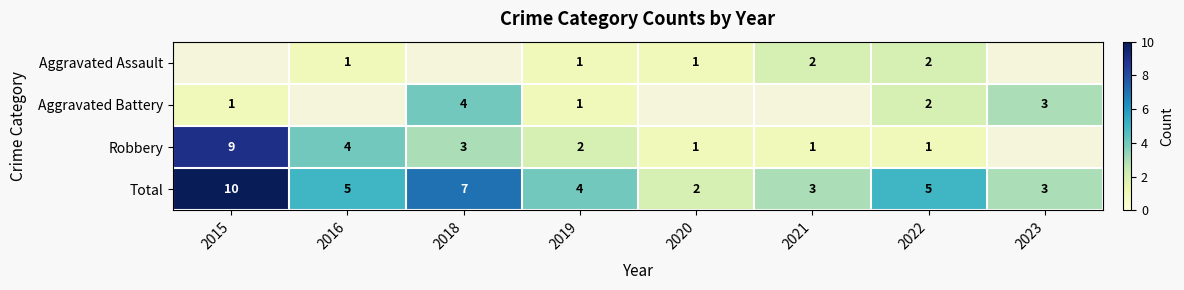

What is the sum of the Aggravated Battery values at 2018 and 2015?

5